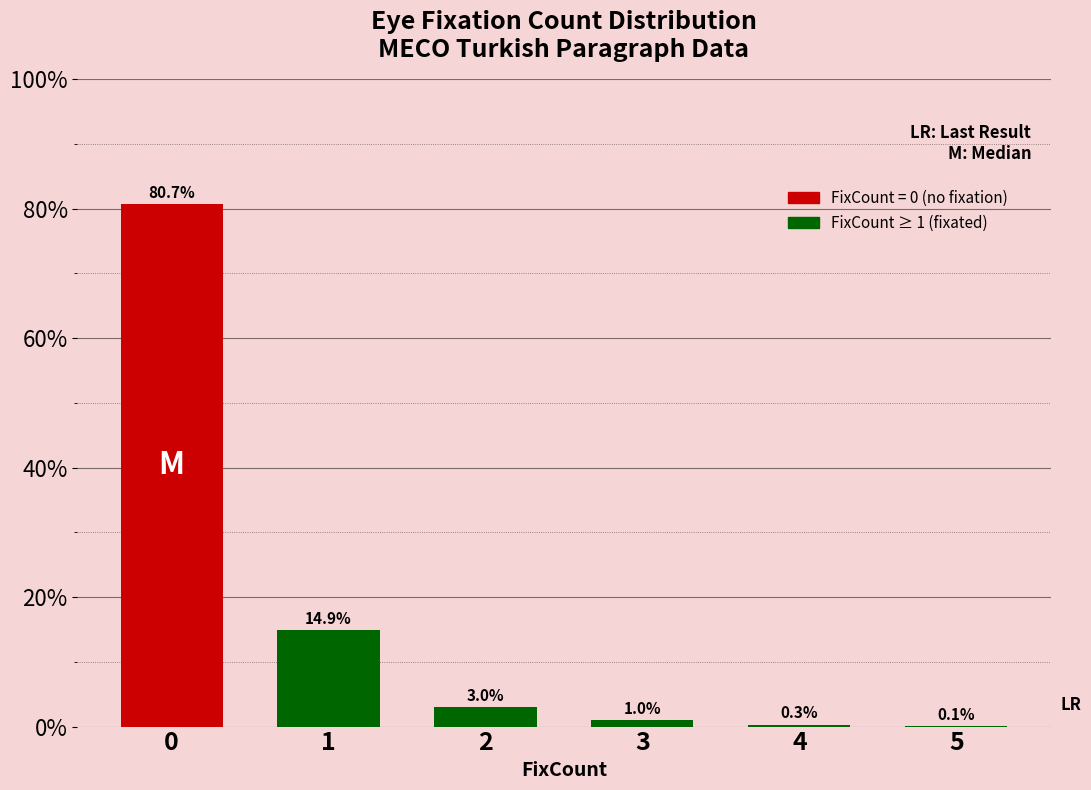

What is the sum of all values?

100.0